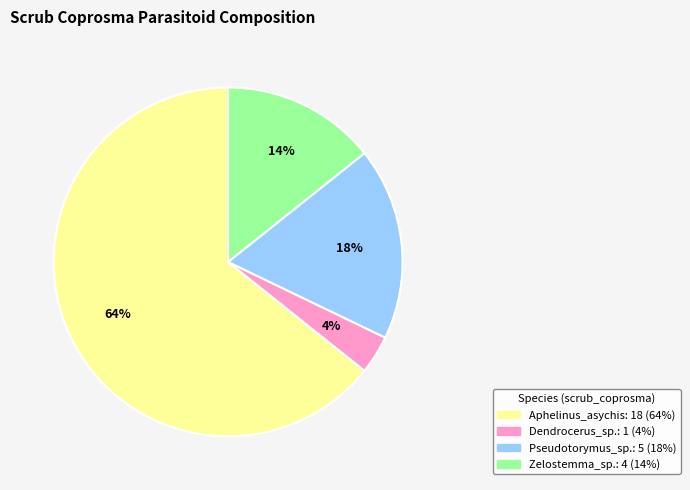

To the nearest percent, what portion does Pseudotorymus_sp. represent?

18%